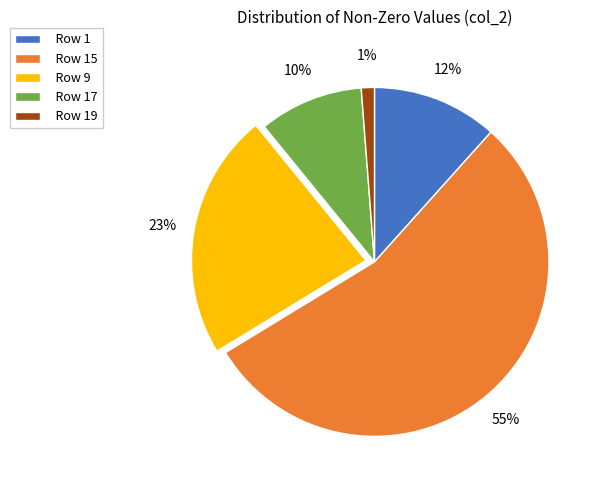

Combined, do Row 9 and Row 19 account for over 50%?

No